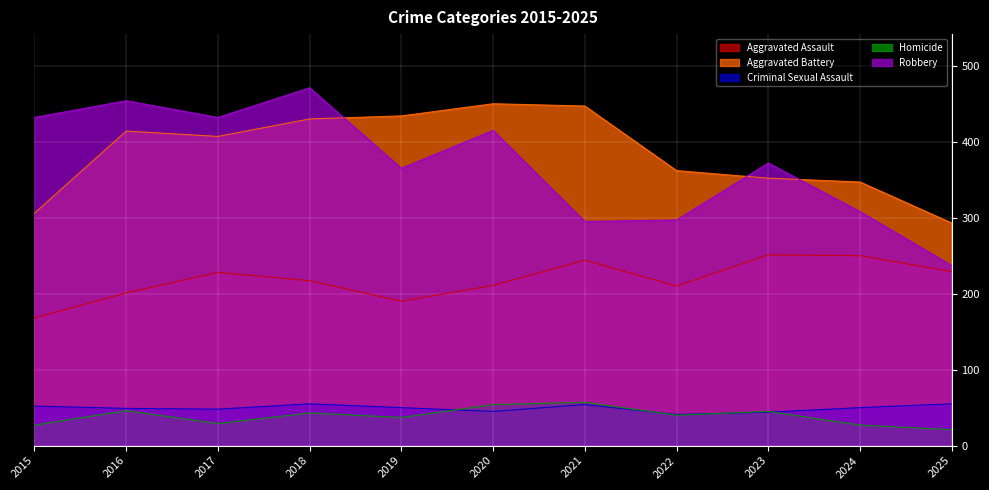

Is the value of Criminal Sexual Assault at 2022 greater than the value of Aggravated Battery at 2015?

No